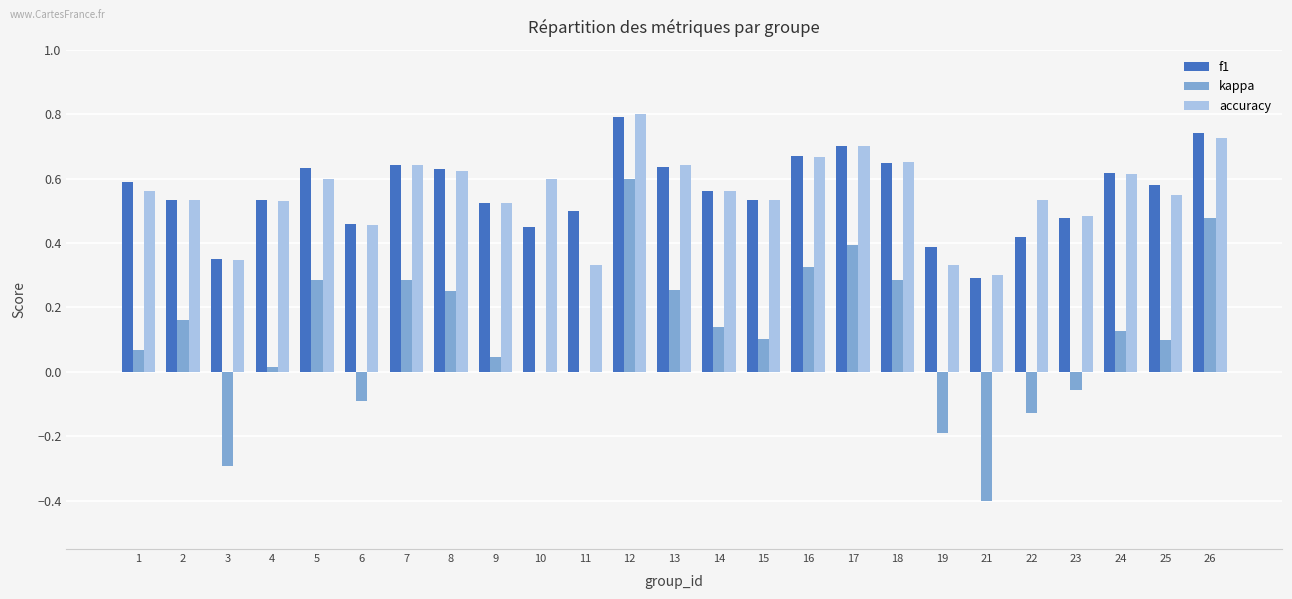

Which series changed the most between 7 and 16?

kappa